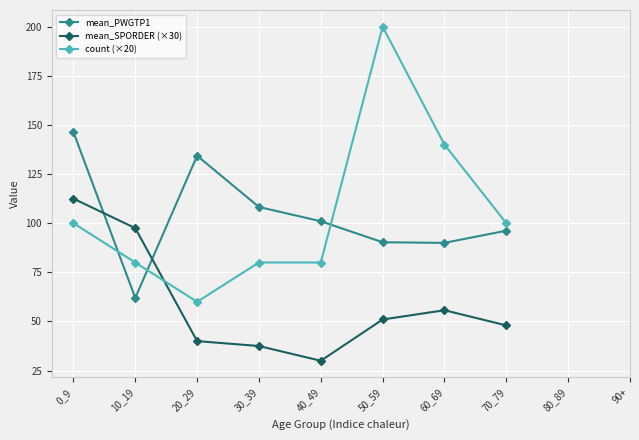

At which label is count (×20) closest to 130?

60_69